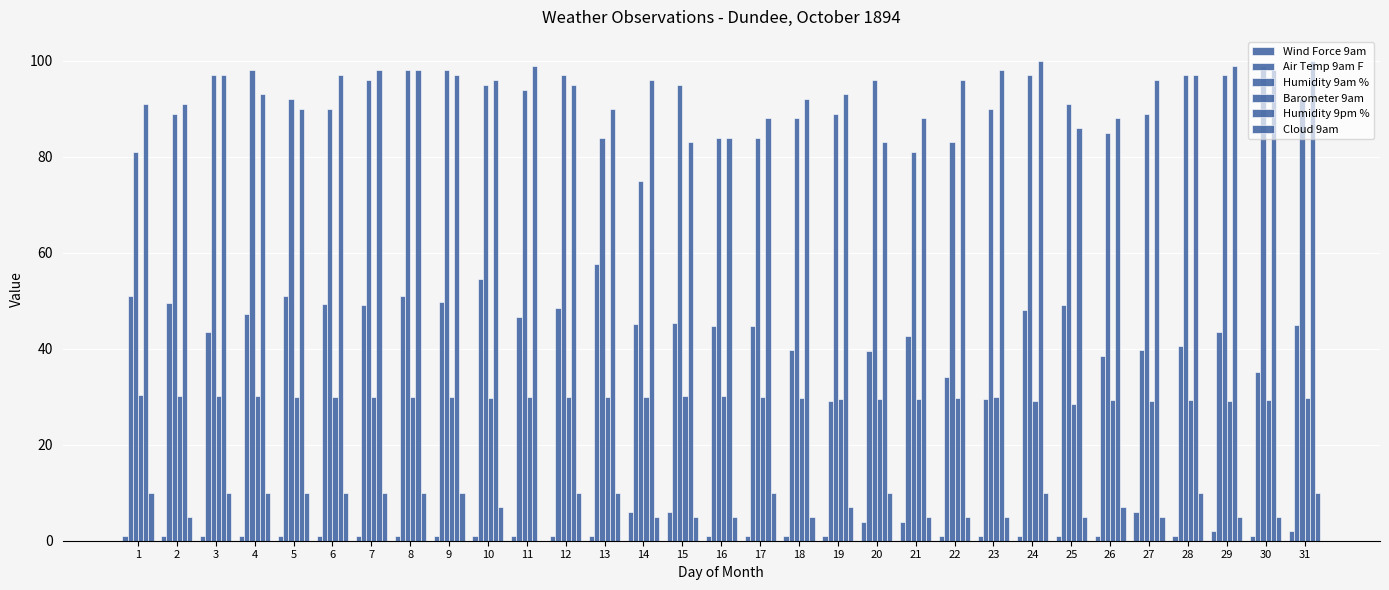

Reading left to right, list all the values displayed in this chart.

Wind Force 9am: 1.0	1.0	1.0	1.0	1.0	1.0	1.0	1.0	1.0	1.0	1.0	1.0	1.0	6.0	6.0	1.0	1.0	1.0	1.0	4.0	4.0	1.0	1.0	1.0	1.0	1.0	6.0	1.0	2.0	1.0	2.0
Air Temp 9am F: 50.9	49.6	43.4	47.2	50.9	49.4	49.2	50.9	49.8	54.6	46.7	48.5	57.6	45.1	45.4	44.7	44.8	39.7	29.1	39.5	42.7	34.2	29.6	48.0	49.1	38.4	39.7	40.6	43.6	35.1	45.0
Humidity 9am %: 81.0	89.0	97.0	98.0	92.0	90.0	96.0	98.0	98.0	95.0	94.0	97.0	84.0	75.0	95.0	84.0	84.0	88.0	89.0	96.0	81.0	83.0	90.0	97.0	91.0	85.0	89.0	97.0	97.0	99.0	92.0
Barometer 9am: 30.3	30.3	30.2	30.2	30.1	30.0	29.9	29.9	29.9	29.8	30.1	30.0	29.9	30.0	30.1	30.1	29.9	29.7	29.6	29.6	29.6	29.6	29.9	29.1	28.5	29.3	29.2	29.4	29.1	29.4	29.7
Humidity 9pm %: 91.0	91.0	97.0	93.0	90.0	97.0	98.0	98.0	97.0	96.0	99.0	95.0	90.0	96.0	83.0	84.0	88.0	92.0	93.0	83.0	88.0	96.0	98.0	100.0	86.0	88.0	96.0	97.0	99.0	98.0	100.0
Cloud 9am: 10.0	5.0	10.0	10.0	10.0	10.0	10.0	10.0	10.0	7.0	0.0	10.0	10.0	5.0	5.0	5.0	10.0	5.0	7.0	10.0	5.0	5.0	5.0	10.0	5.0	7.0	5.0	10.0	5.0	5.0	10.0